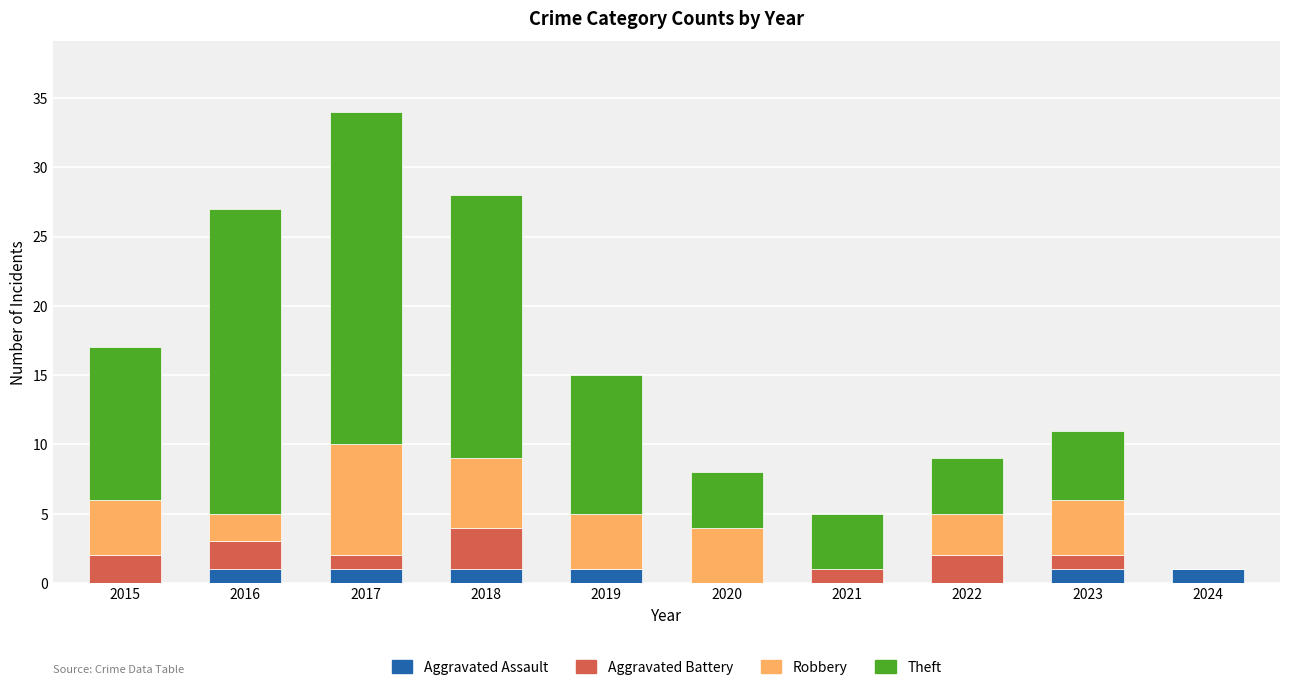

Is it true that Aggravated Assault equals 0 at 2015?

True